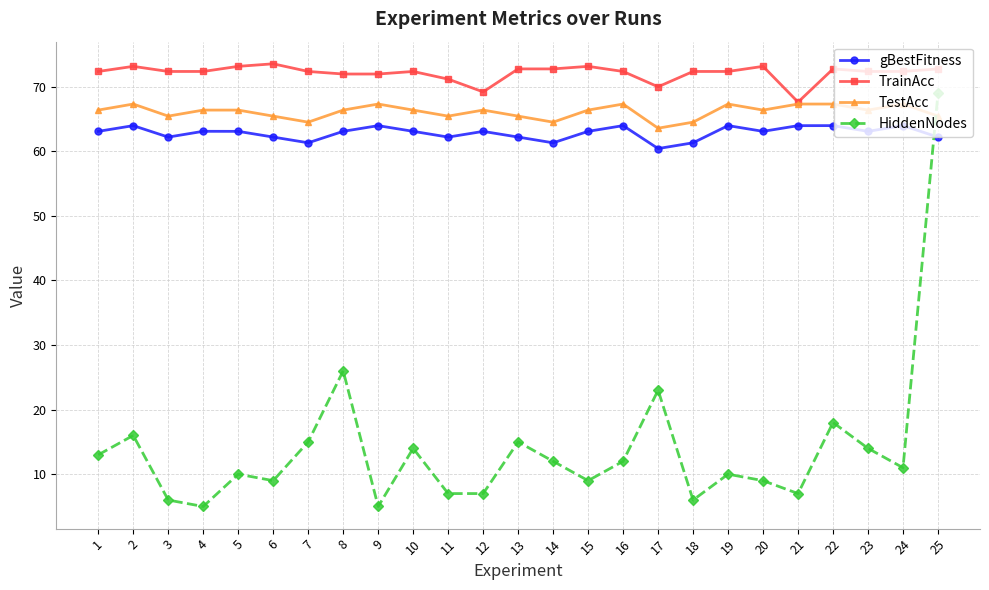

Is the value of TestAcc at 25 greater than the value of HiddenNodes at 23?

Yes